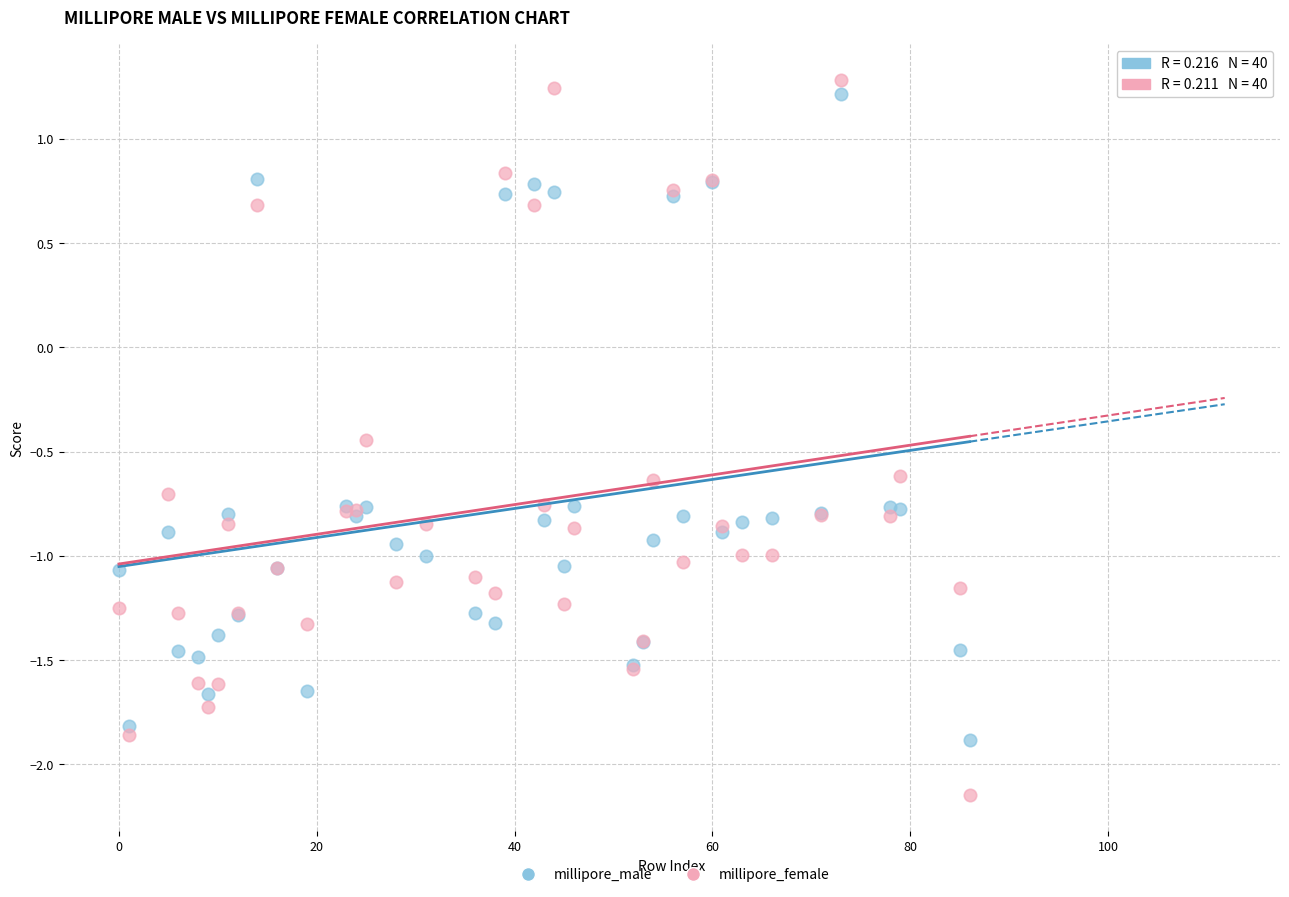

Which series reaches the minimum Y coordinate?

millipore_female